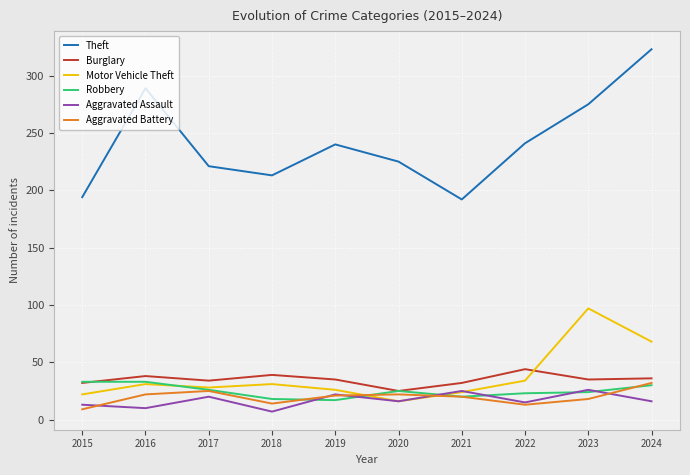

Read the Robbery value at 2020.

25